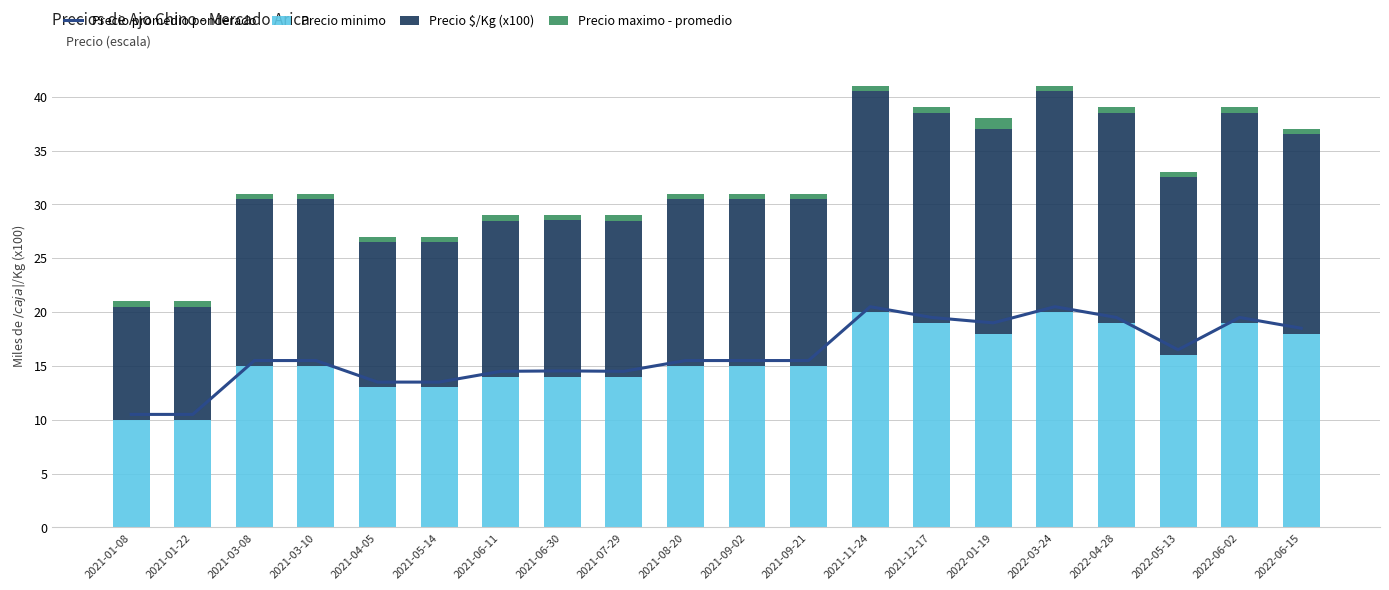

What is the total value across all series at 2021-09-02?

46.5